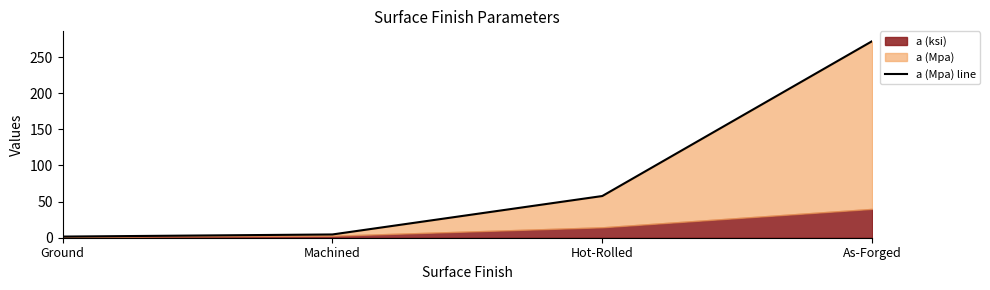

What is the label of the 3rd point from the right?

Machined